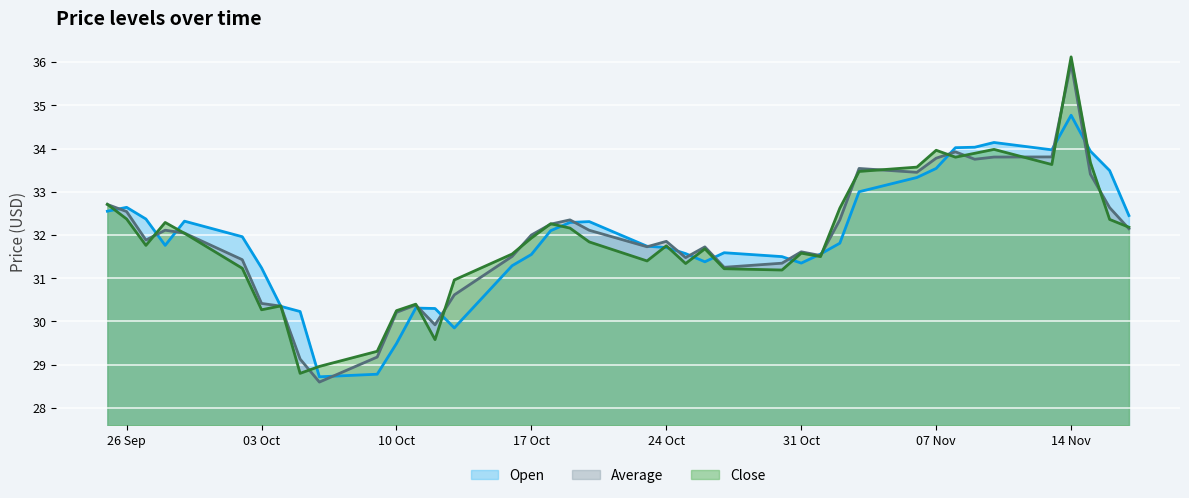

Rank the series by their maximum value, from lowest to highest.

Open, Average, Close